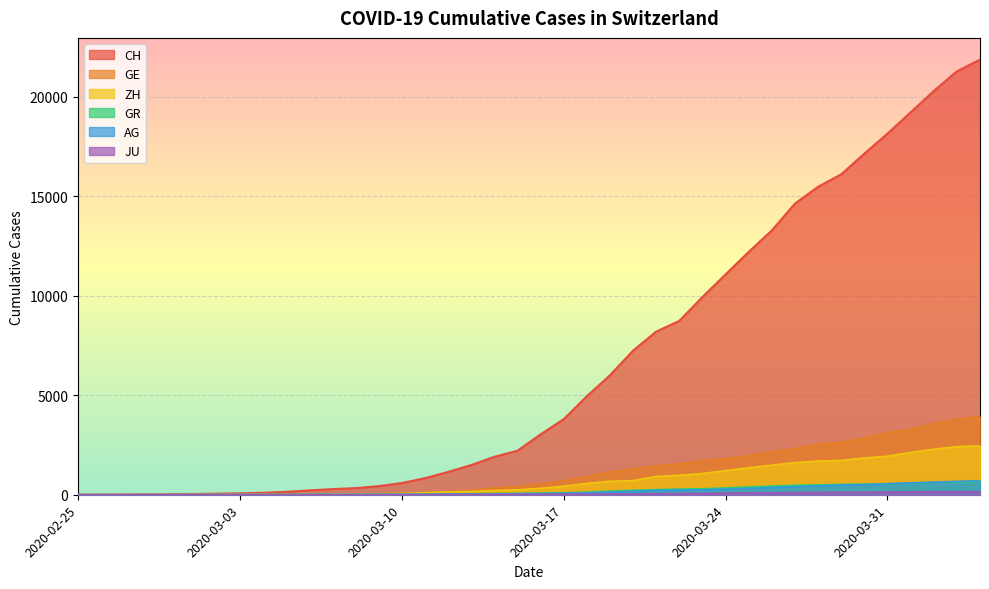

At which category is the sum across all series the highest?

2020-04-04